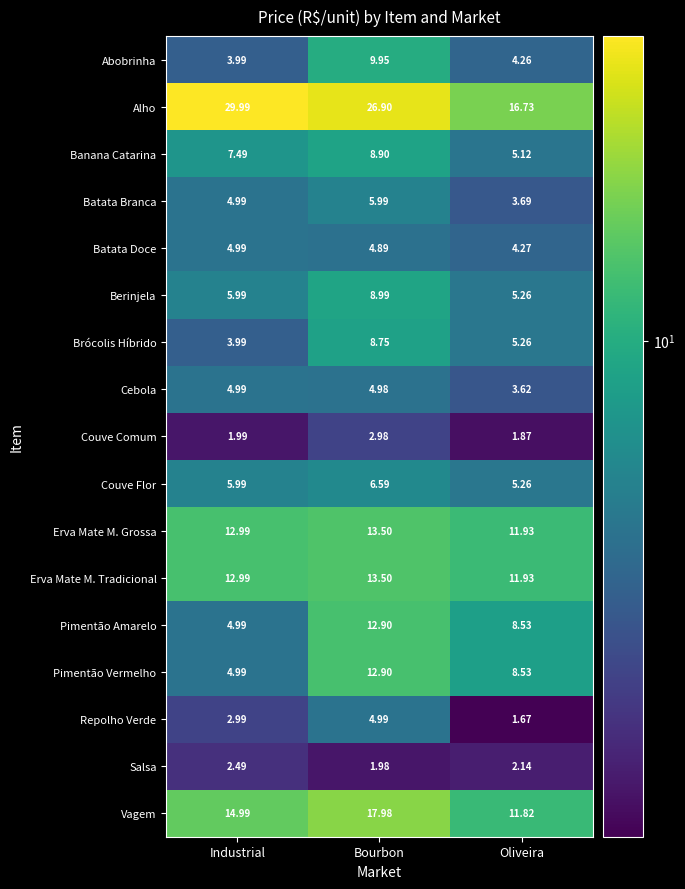

At which label is Banana Catarina closest to 7?

Industrial